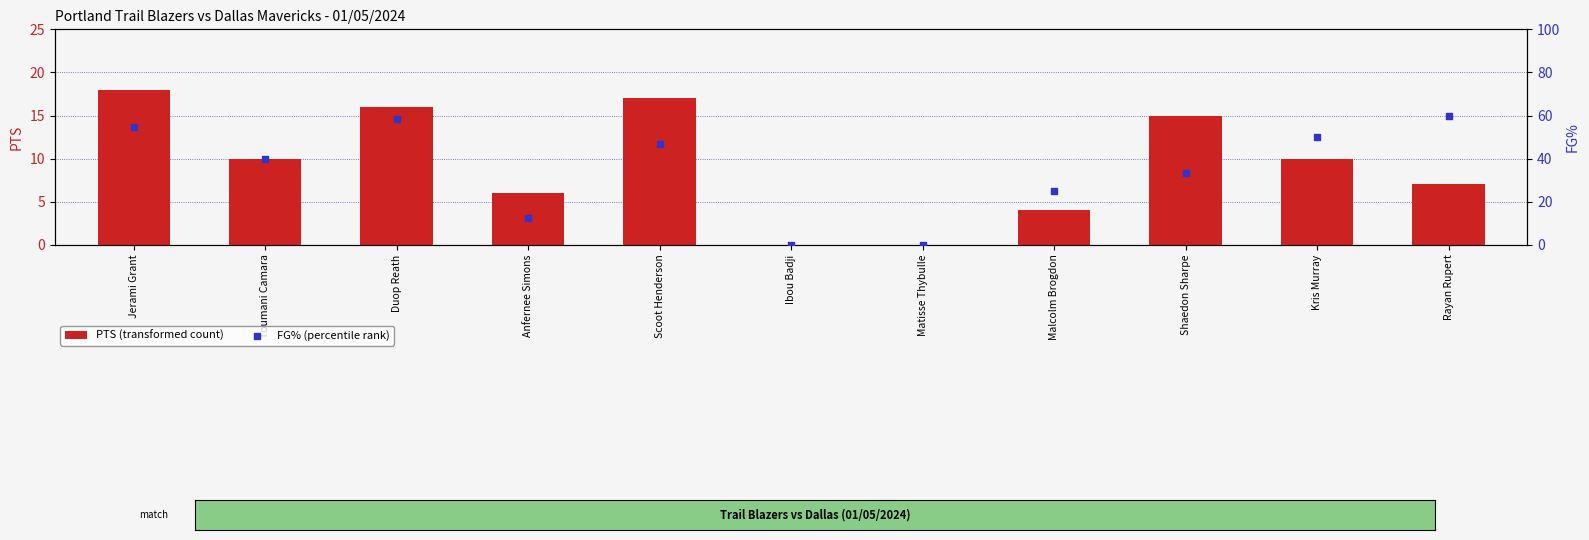

Which series contains the lowest Y value?

PTS (transformed count)